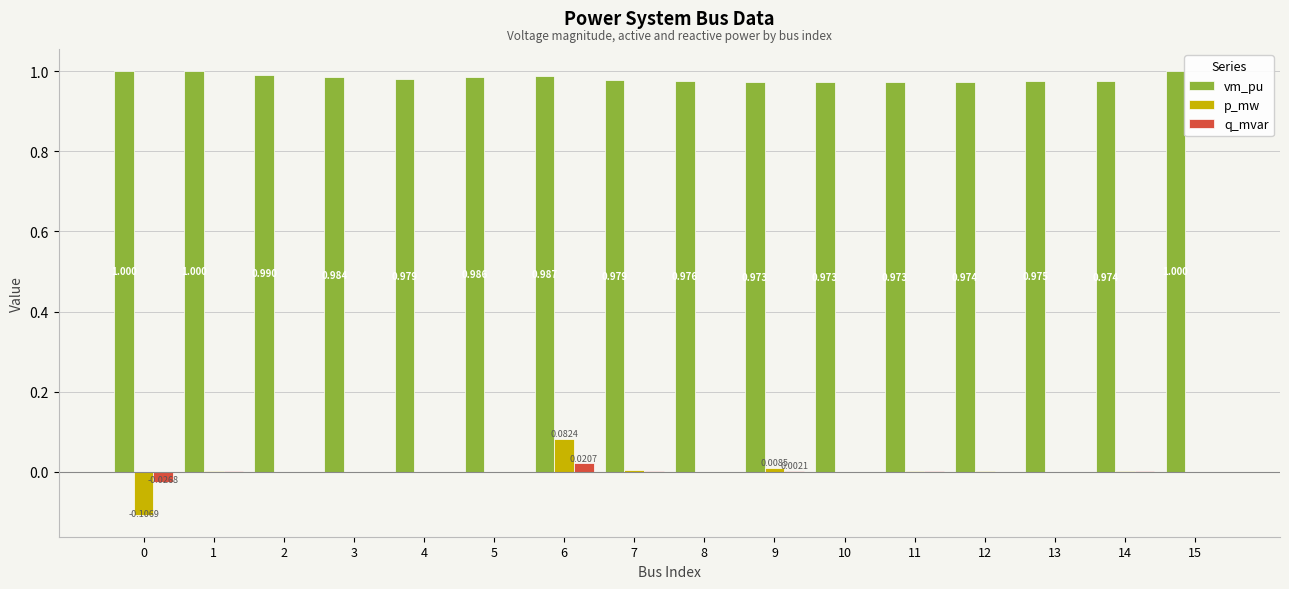

What are all the series names shown in the legend?

vm_pu, p_mw, q_mvar